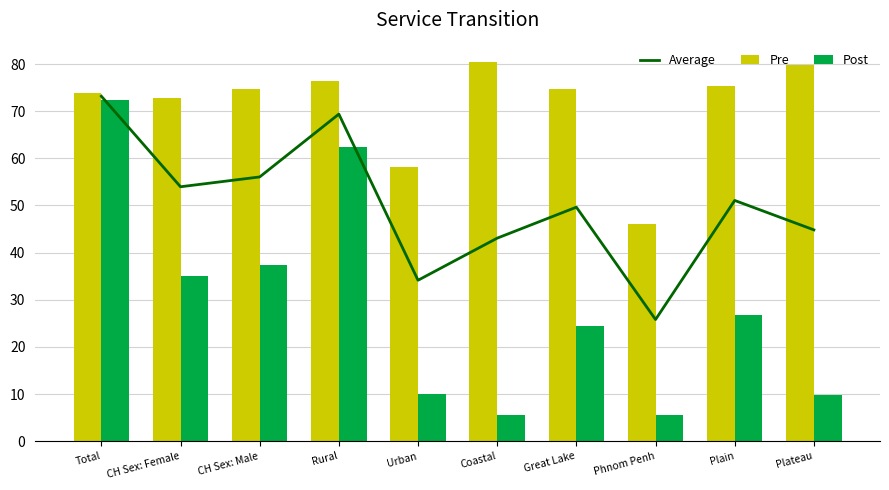

Read the Post value at Phnom Penh.

5.6